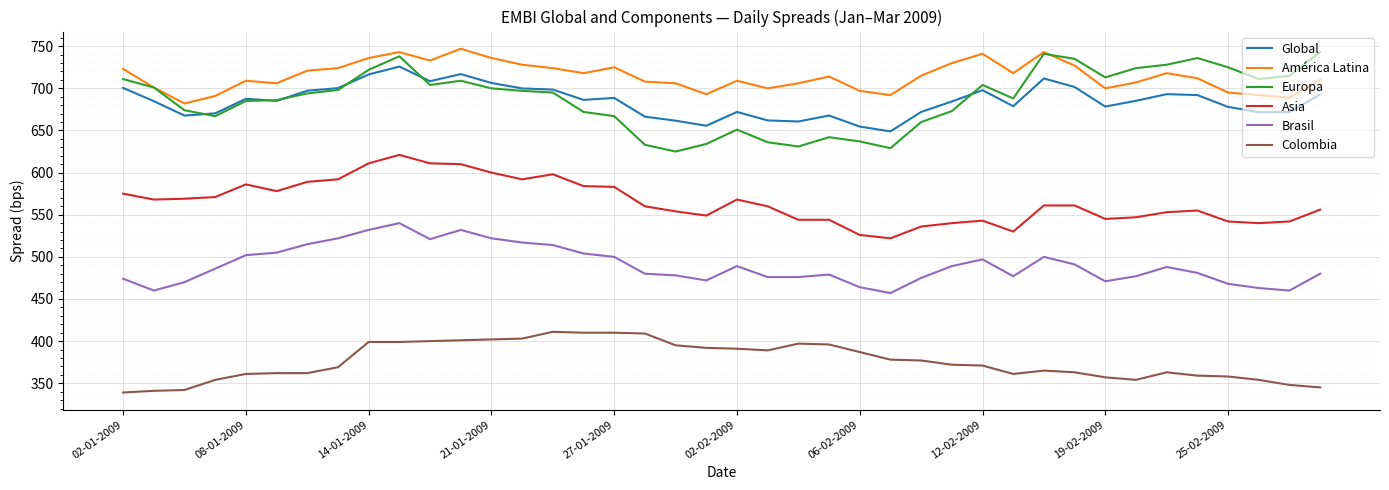

What is the lowest value of the Asia series?

522.0